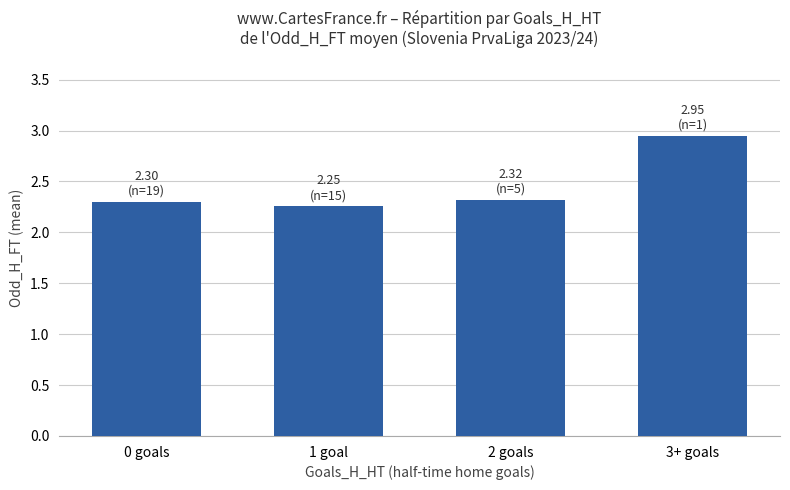

What is the sum of all values?

9.8